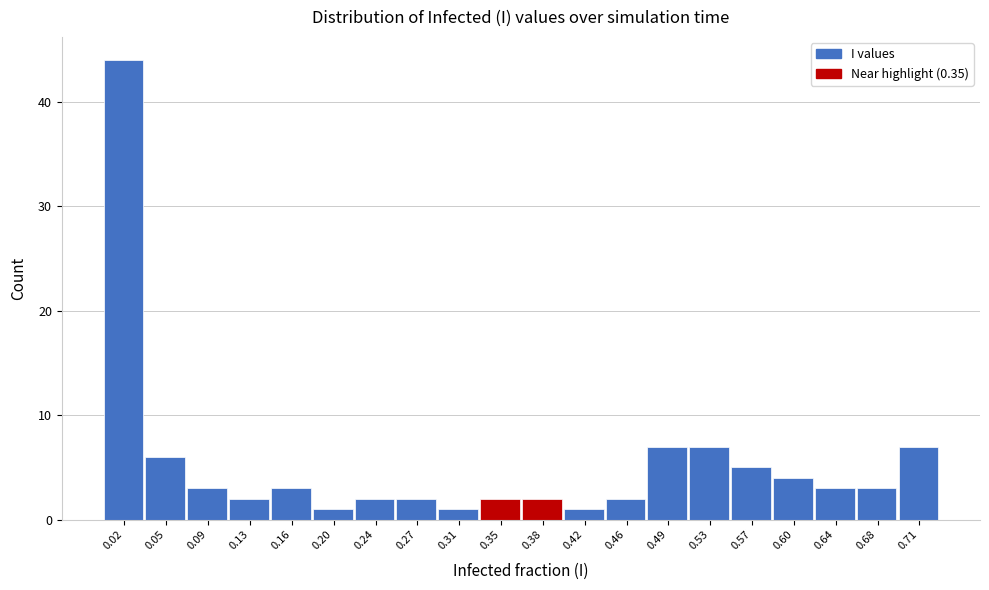

Reading left to right, list every bar in this chart as the range it spans on the x-axis followed by its height. Neither the bar edges nor the heights are printed on the chart, so give them approximately, as read against the axes.

0.000 to 0.035: 44
0.035 to 0.075: 6
0.075 to 0.110: 3
0.110 to 0.145: 2
0.145 to 0.185: 3
0.185 to 0.220: 1
0.220 to 0.255: 2
0.255 to 0.290: 2
0.290 to 0.330: 1
0.330 to 0.365: 2
0.365 to 0.400: 2
0.400 to 0.440: 1
0.440 to 0.475: 2
0.475 to 0.510: 7
0.510 to 0.550: 7
0.550 to 0.585: 5
0.585 to 0.620: 4
0.620 to 0.655: 3
0.655 to 0.695: 3
0.695 to 0.730: 7